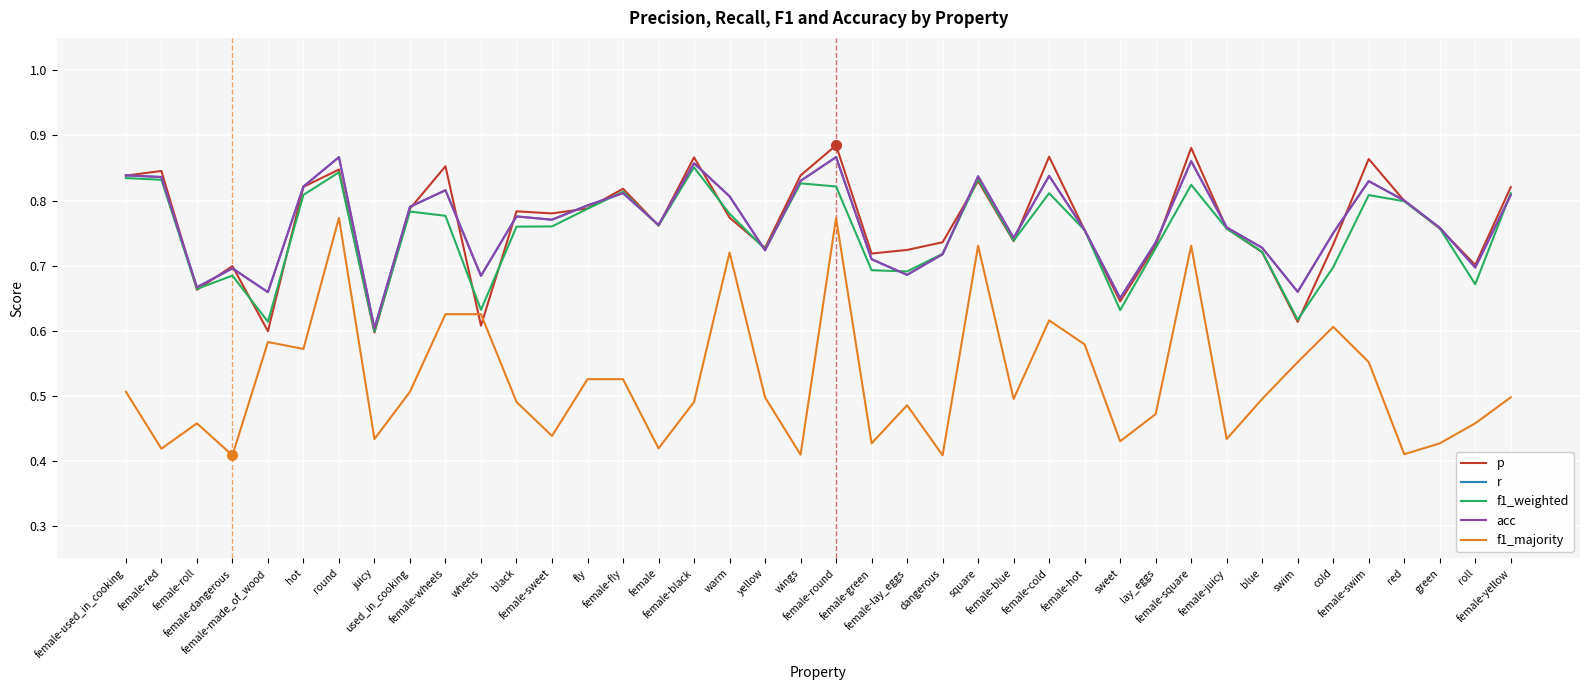

Read the f1_weighted value at female-made_of_wood.

0.6